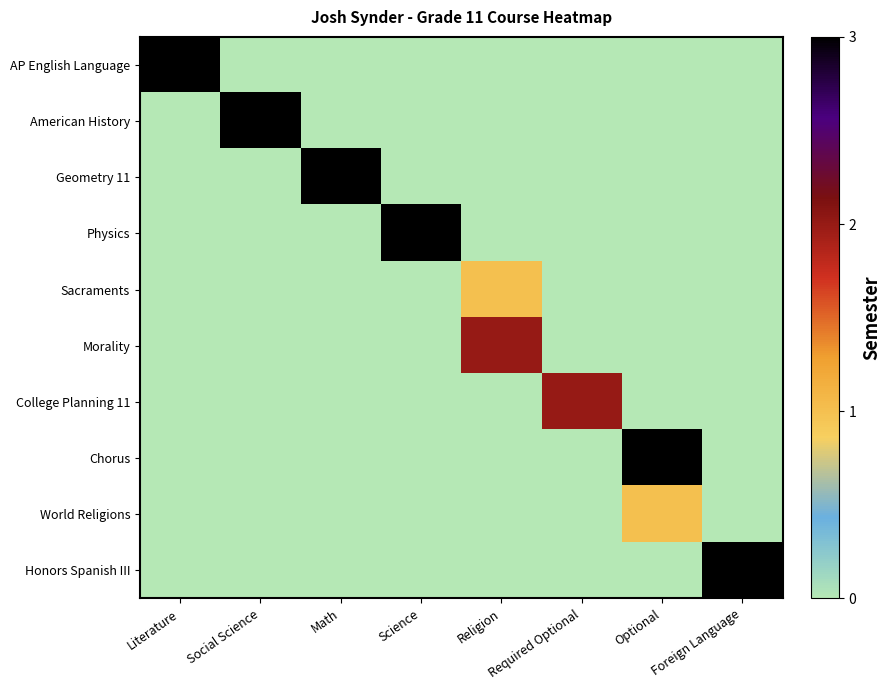

Between Foreign Language and Science, which is larger?

Foreign Language